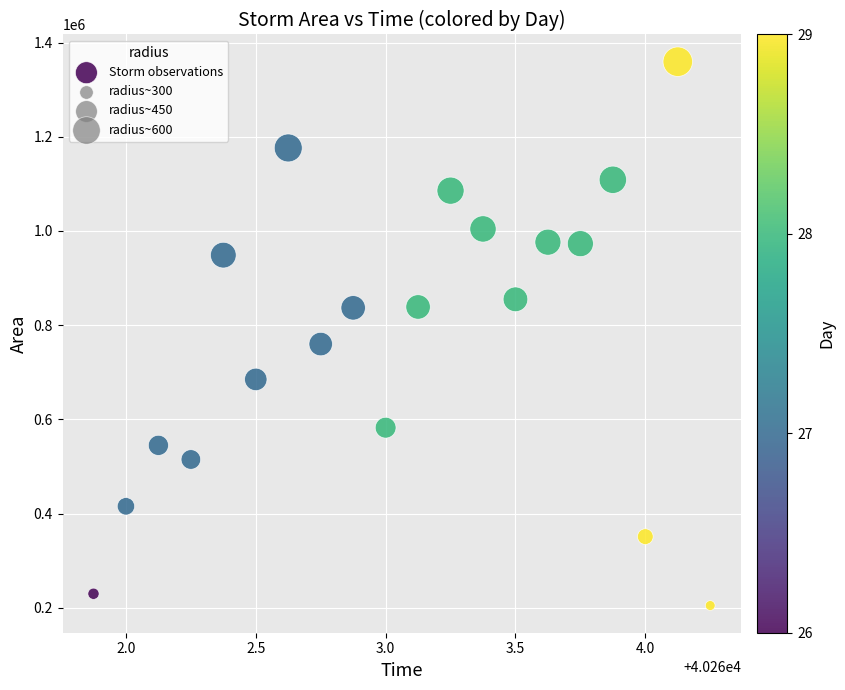

What is the range of Y values (max minus min)?

1154375